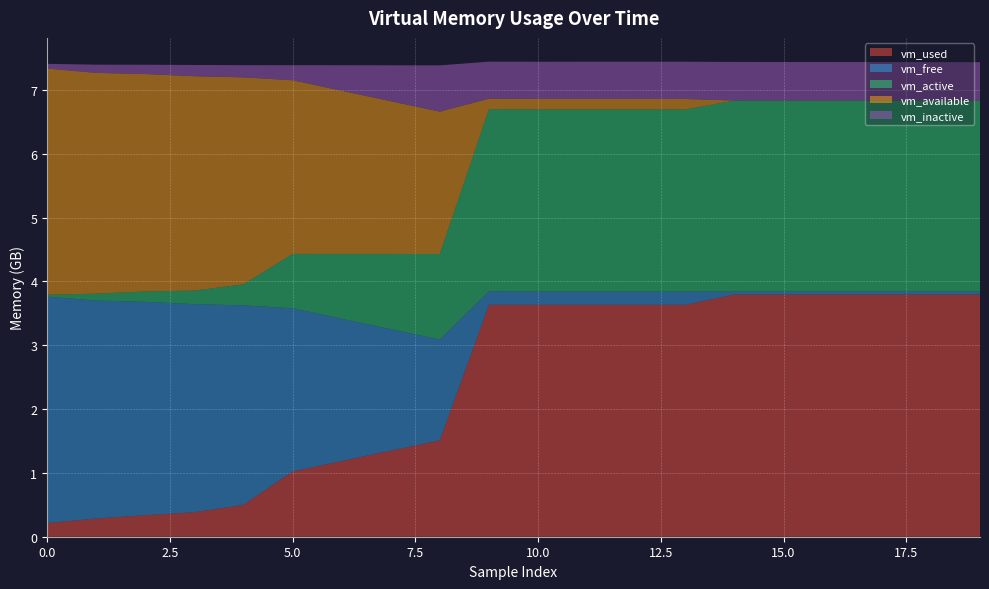

Reading left to right, what are all the values shown in this chart?

vm_used: 0=213417984	1=284778496	2=336896000	3=383455232	4=499343360	5=1021149184	6=1184727040	7=1348624384	8=1510547456	9=3632775168	10=3633278976	11=3633115136	12=3633111040	13=3633119232	14=3795075072	15=3794223104	16=3794489344	17=3795222528	18=3795222528	19=3794440192
vm_free: 0=3547643904	1=3415281664	2=3343257600	3=3260813312	4=3124805632	5=2558496768	6=2230812672	7=1903075328	8=1578754048	9=211423232	10=207323136	11=207298560	12=207298560	13=207290368	14=46178304	15=47026176	16=46821376	17=46092288	18=46190592	19=46895104
vm_active: 0=30978048	1=107589632	2=162164736	3=211804160	4=330371072	5=851365888	6=1014956032	7=1178595328	8=1340092416	9=2853474304	10=2853904384	11=2854080512	12=2854084608	13=2854105088	14=2991710208	15=2991239168	16=2991292416	17=2991452160	18=2990231552	19=2989780992
vm_available: 0=3542790144	1=3458809856	2=3406249984	3=3358519296	4=3241824256	5=2720034816	6=2556342272	7=2392330240	8=2230030336	9=165056512	10=162779136	11=162885632	12=162885632	13=162885632	14=1318912	15=2211840	16=1974272	17=1245184	18=1343488	19=2039808
vm_inactive: 0=73719808	1=129056768	2=145616896	3=176074752	4=191692800	5=235929600	6=399757312	7=563232768	8=725082112	9=580120576	10=583786496	11=584183808	12=584187904	13=584212480	14=603889664	15=602574848	16=602574848	17=601677824	18=602423296	19=601300992